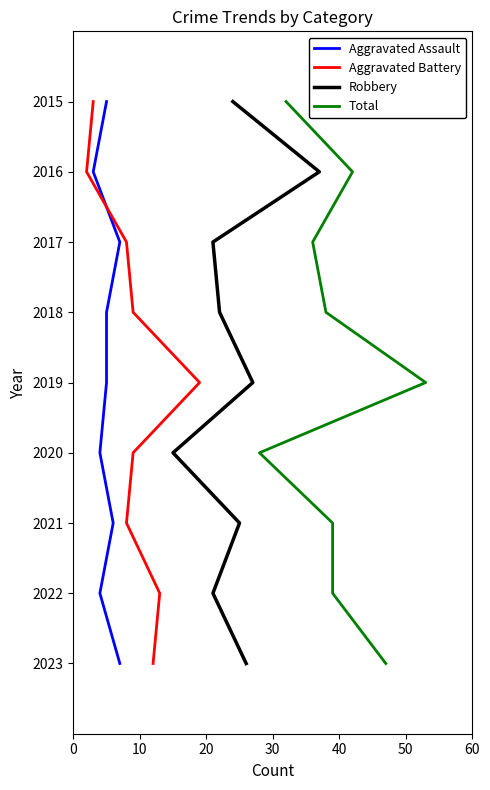

List the series in order of their peak value, lowest first.

Aggravated Assault, Aggravated Battery, Robbery, Total